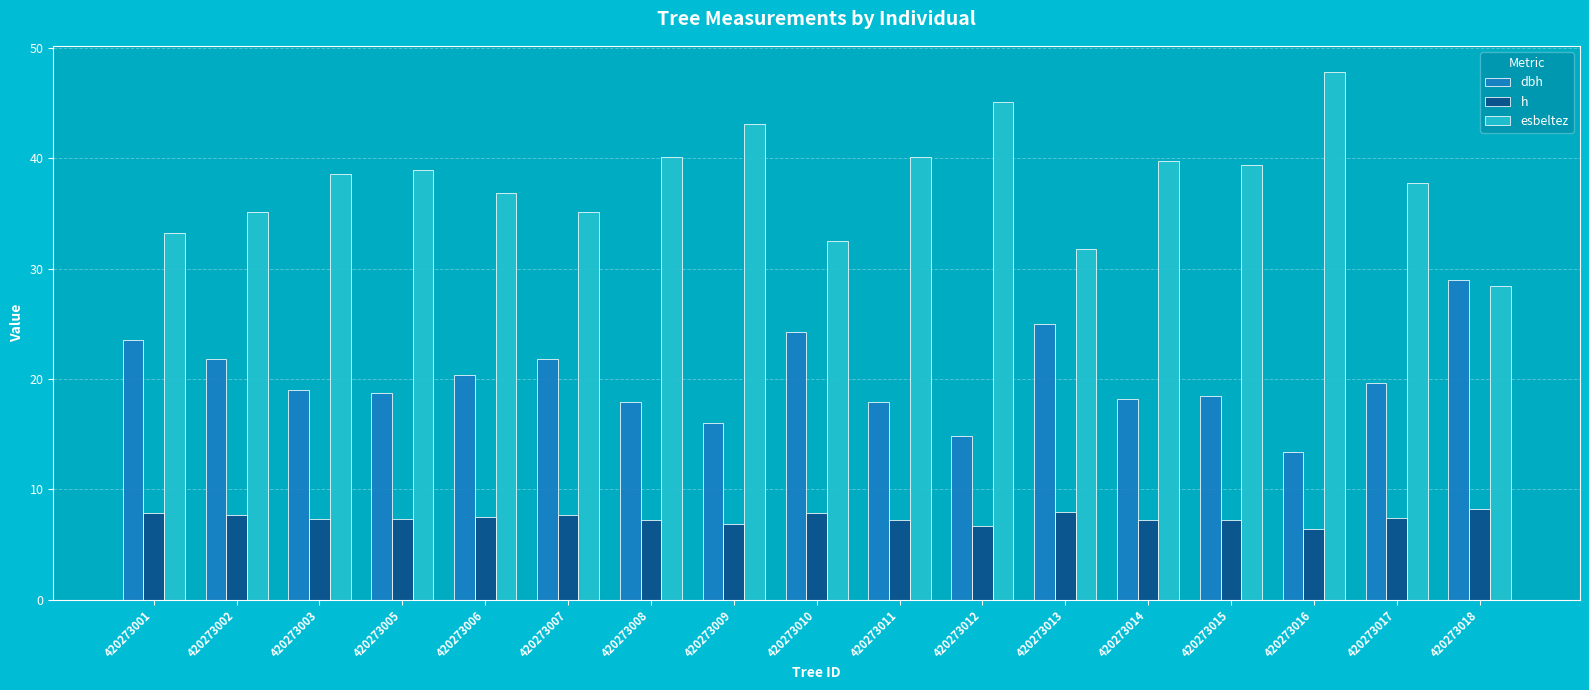

Which series has the widest spread of values?

esbeltez